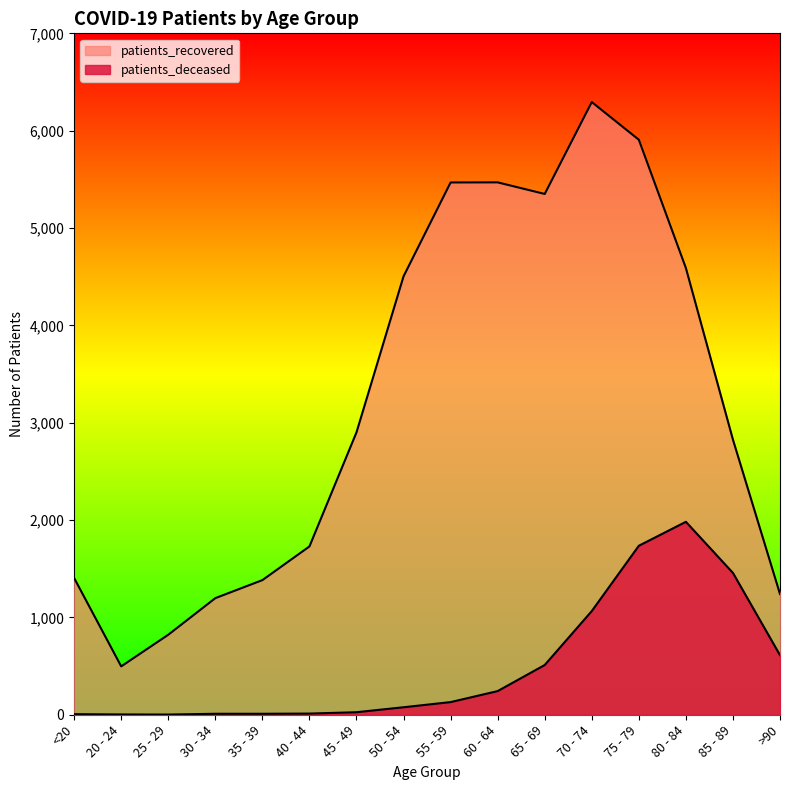

What is the label of the 10th point from the right?

45 - 49